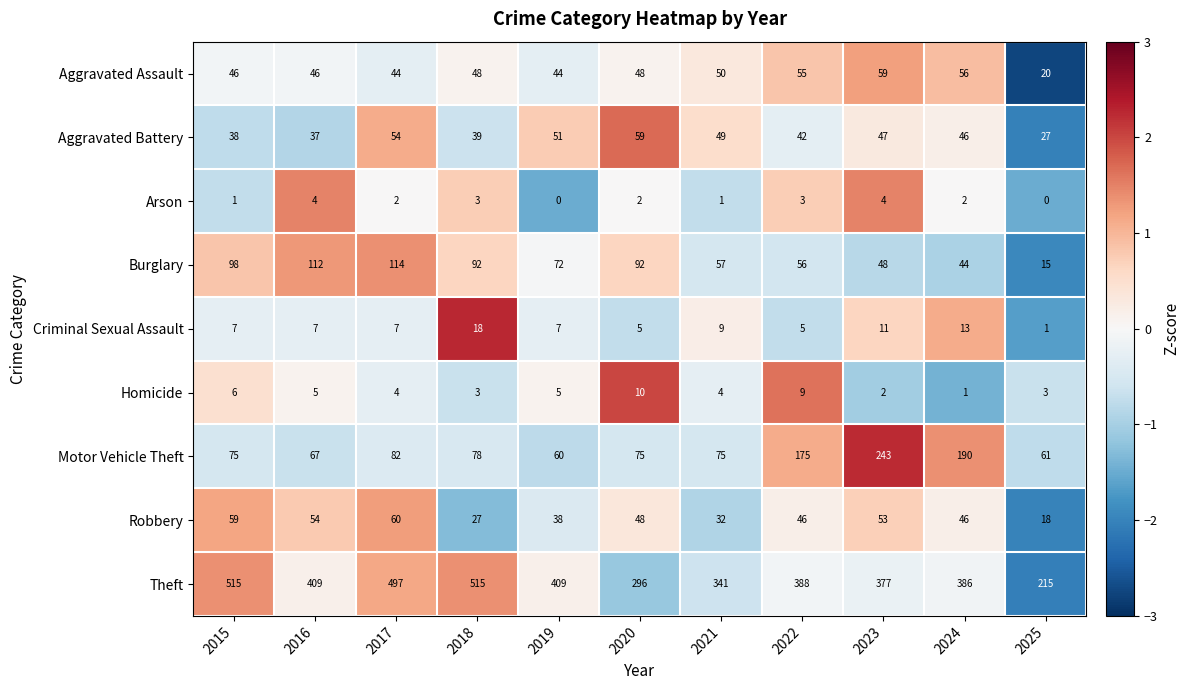

The Theft series shows 409 at 2019. True or false?

True